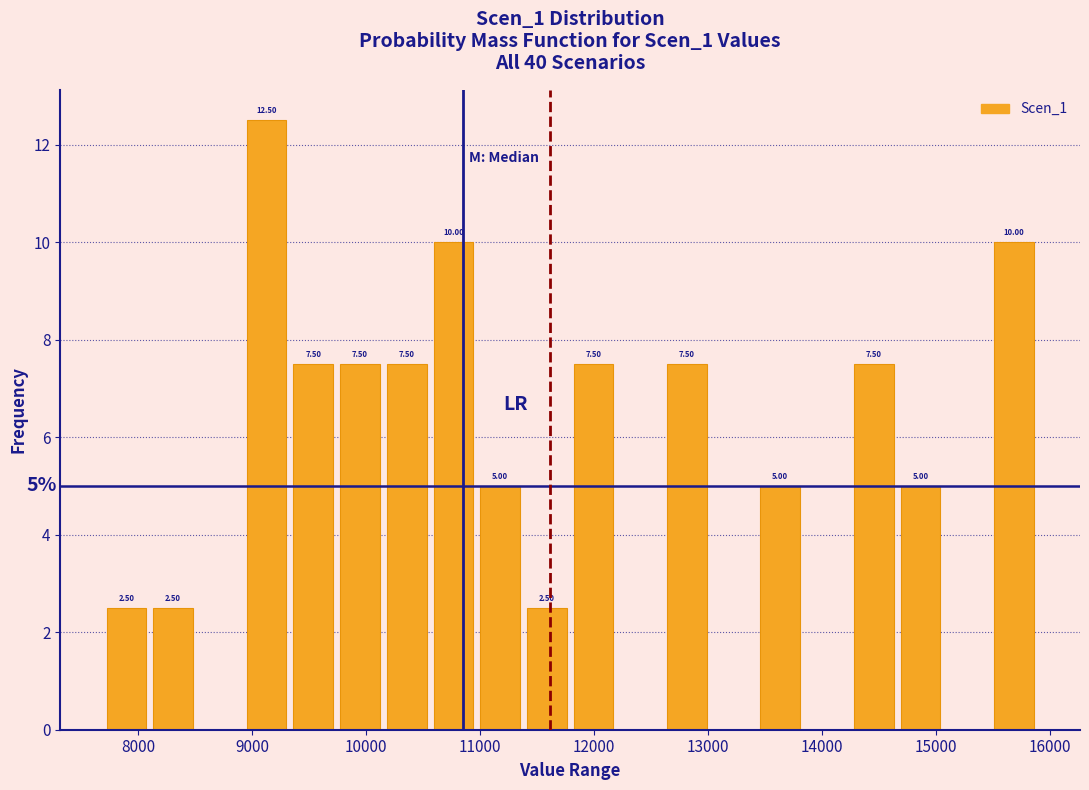

Which range on the x-axis has the tallest bar?

8900 to 9300